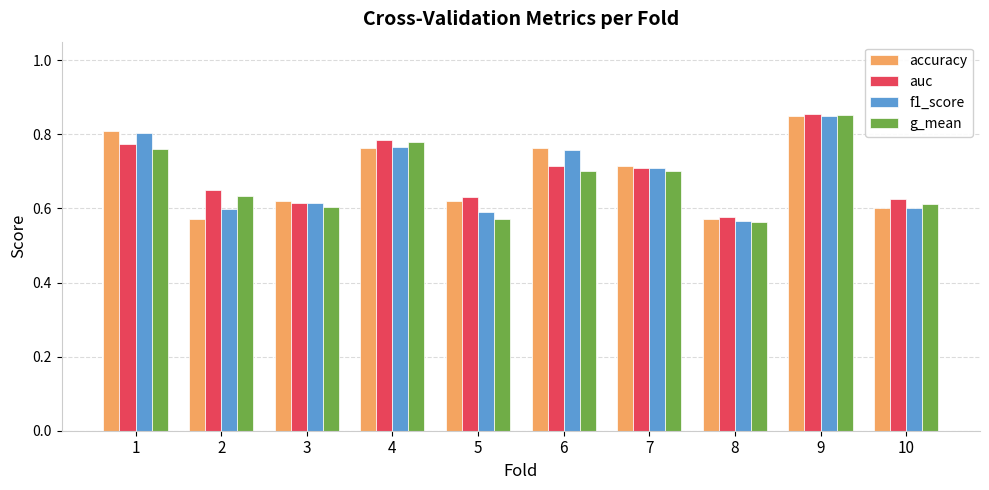

What is the difference between the accuracy values at 10 and 4?

0.2